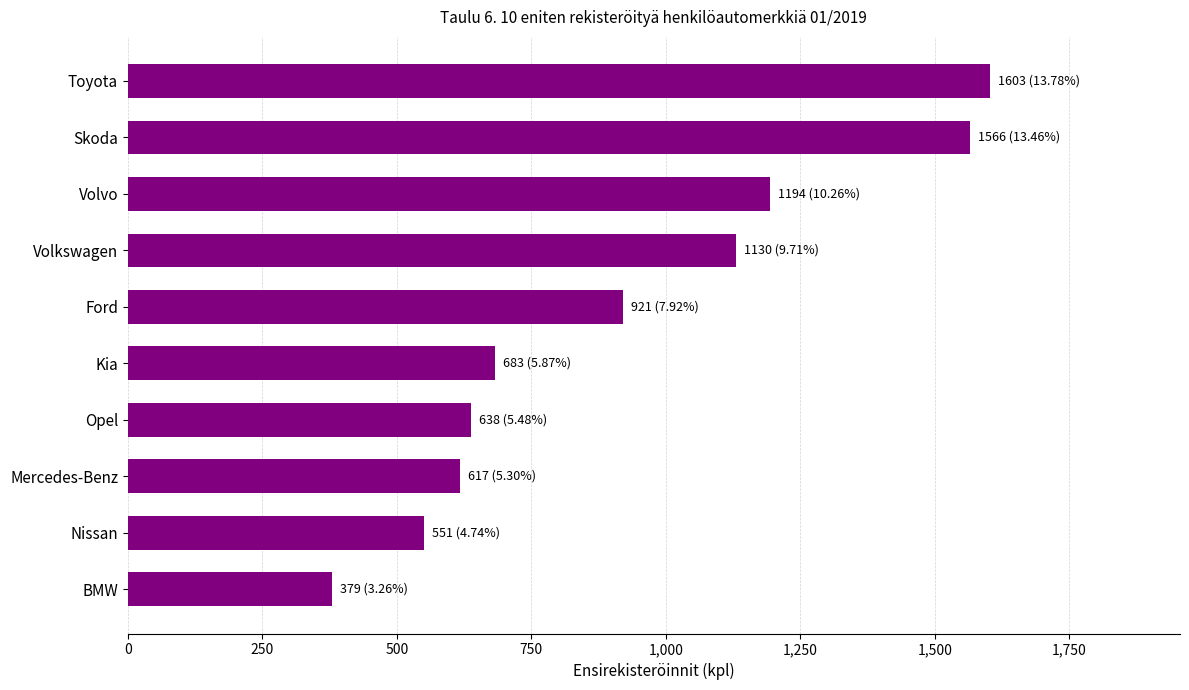

List the labels in order of value, largest first.

Toyota, Skoda, Volvo, Volkswagen, Ford, Kia, Opel, Mercedes-Benz, Nissan, BMW